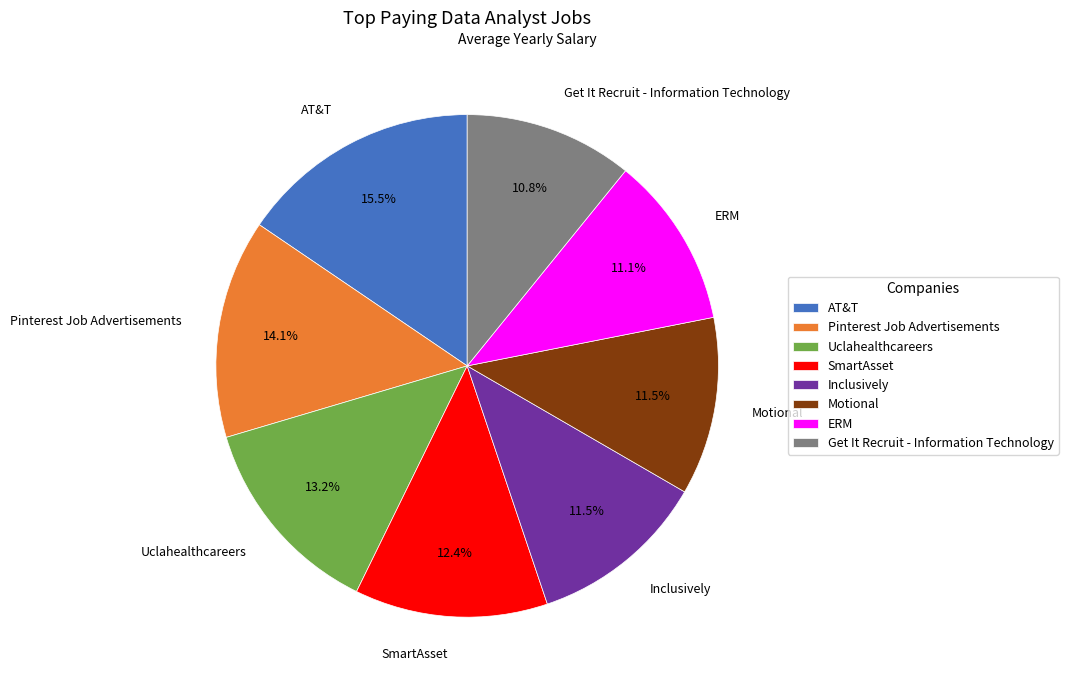

Which slice is the largest?

AT&T